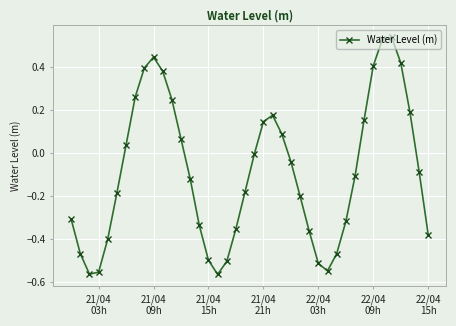

What is the difference between the maximum and second lowest values?

1.1